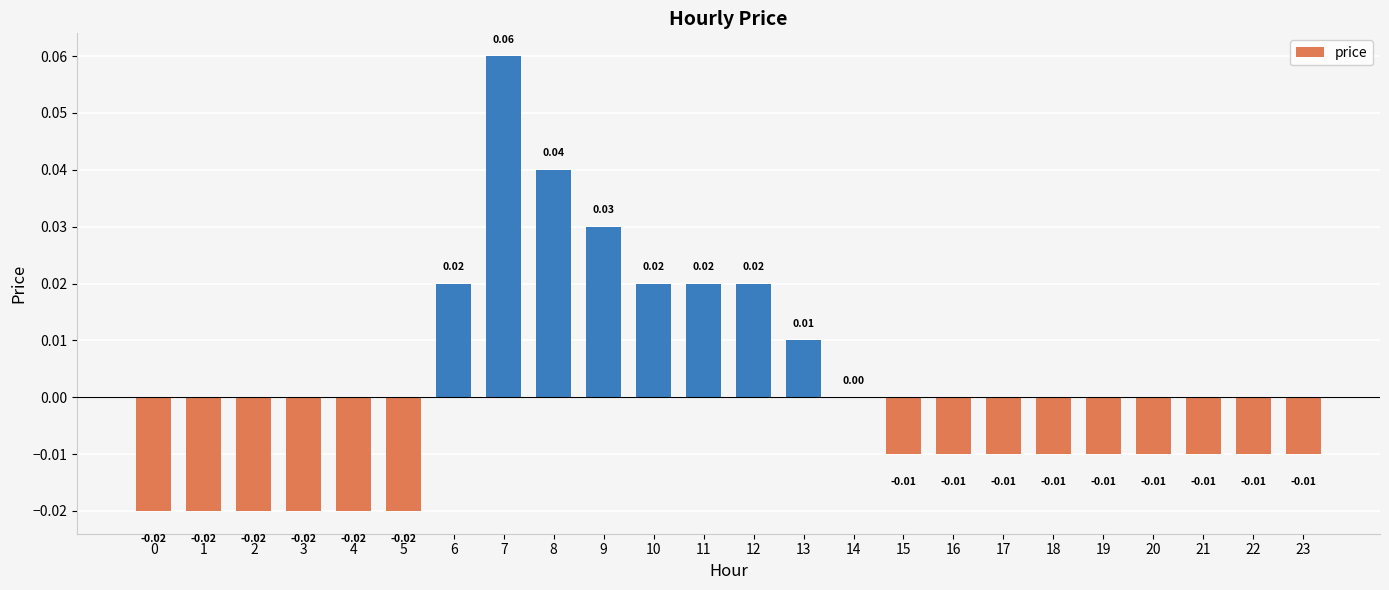

Between 14 and 0, which is larger?

14